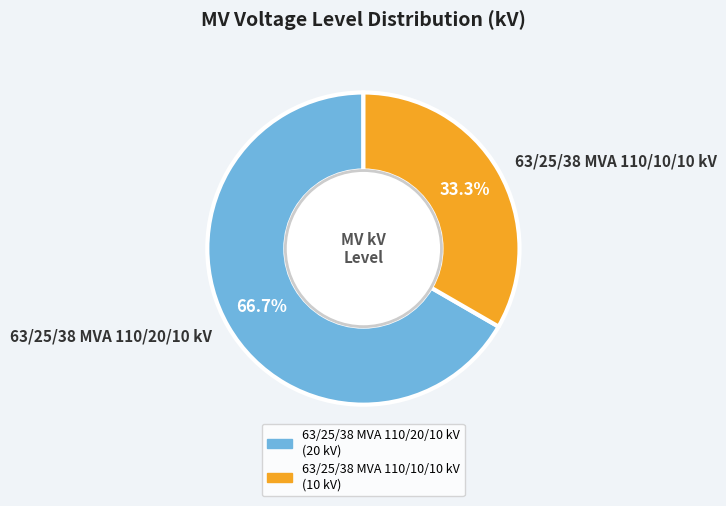

How many segments does this pie chart have?

2